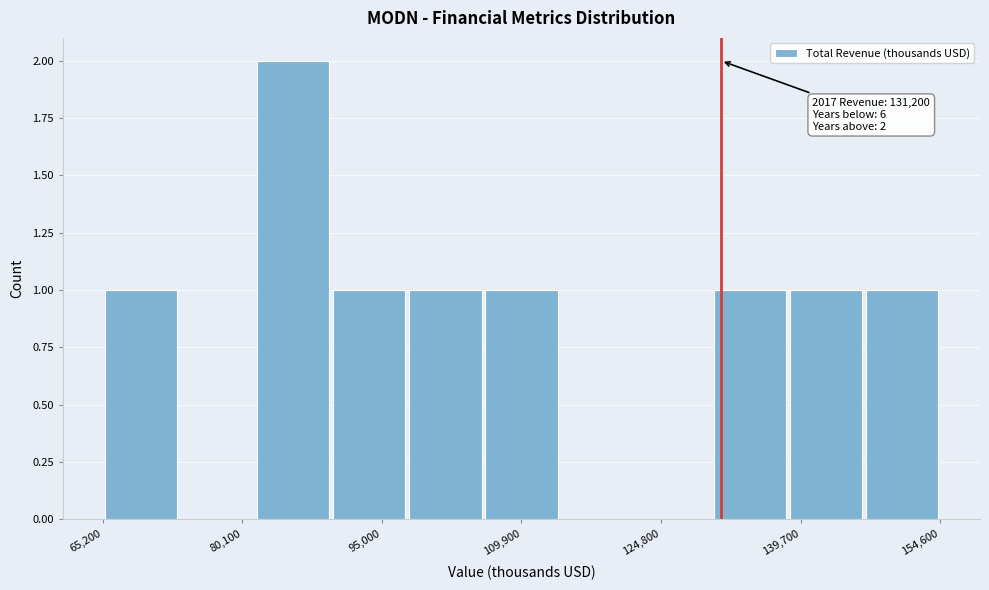

Which range on the x-axis has the tallest bar?

82000 to 90000